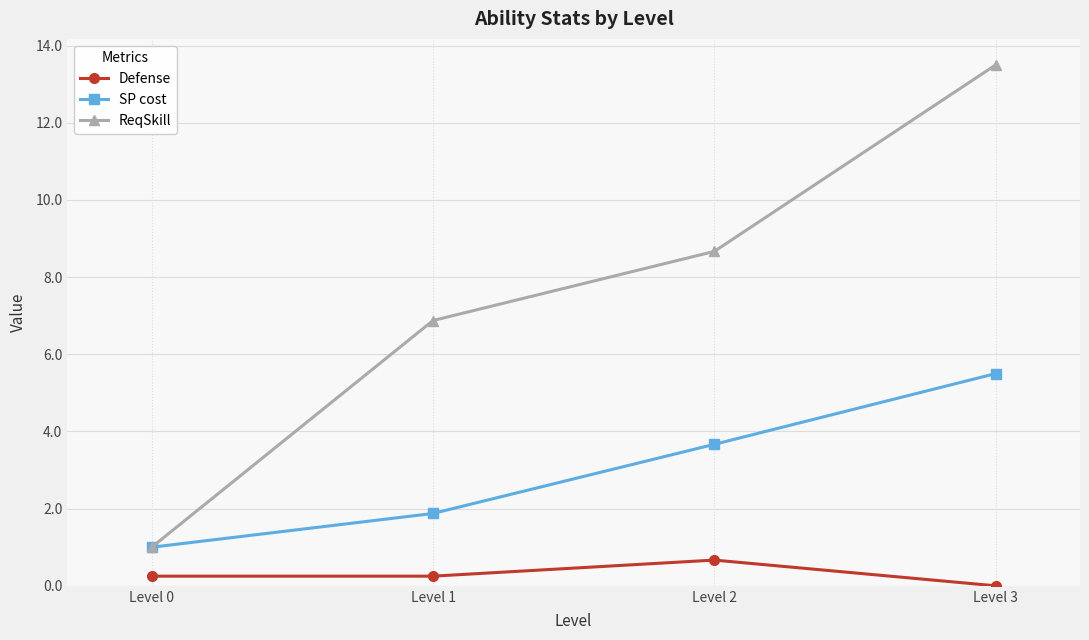

True or false: SP cost has more than 0 interior local peaks.

False